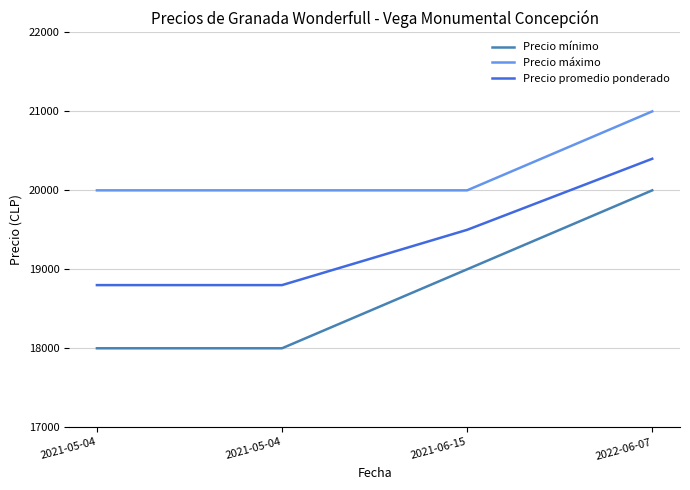

True or false: Precio promedio ponderado has more than 1 points higher than both neighbors.

False